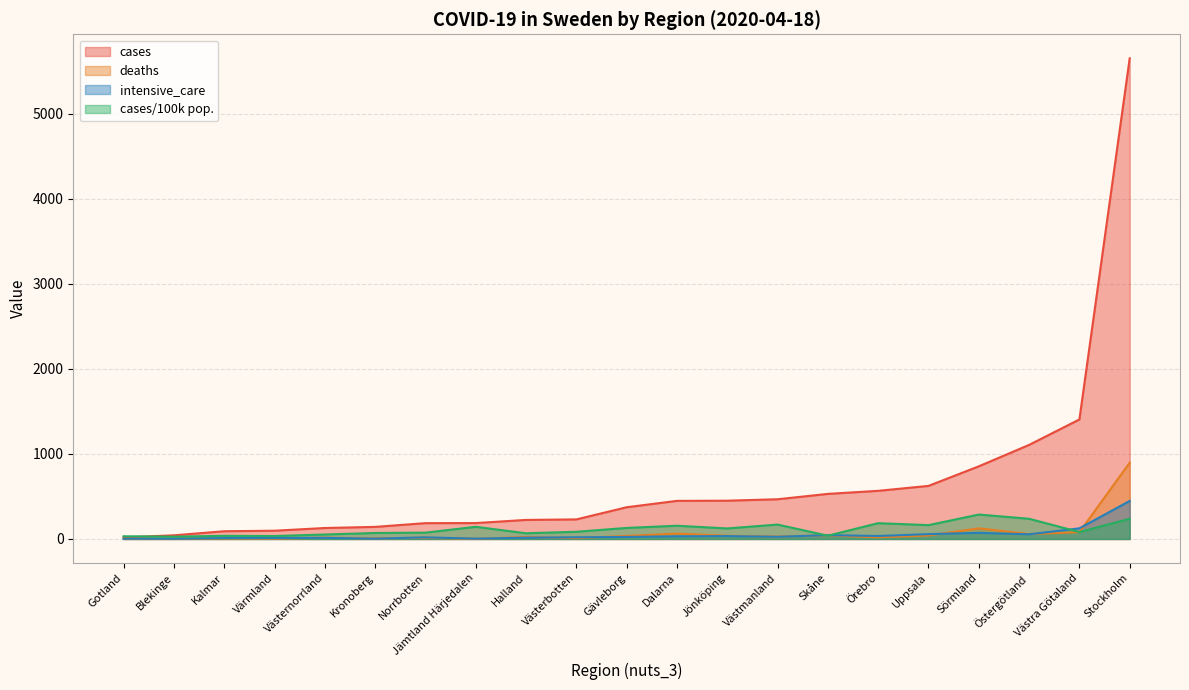

What value does the cases series have at Jämtland Härjedalen?

187.0